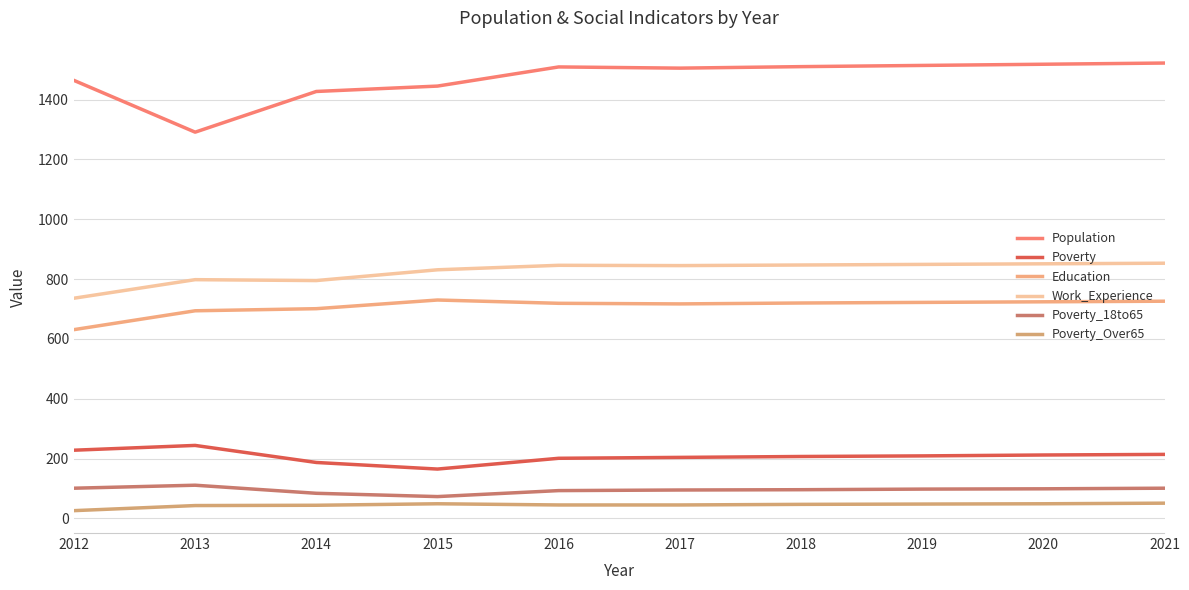

What is the maximum value for Education?

730